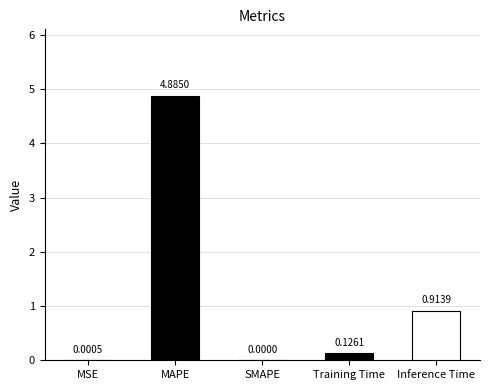

The value at SMAPE is 2.6. True or false?

False